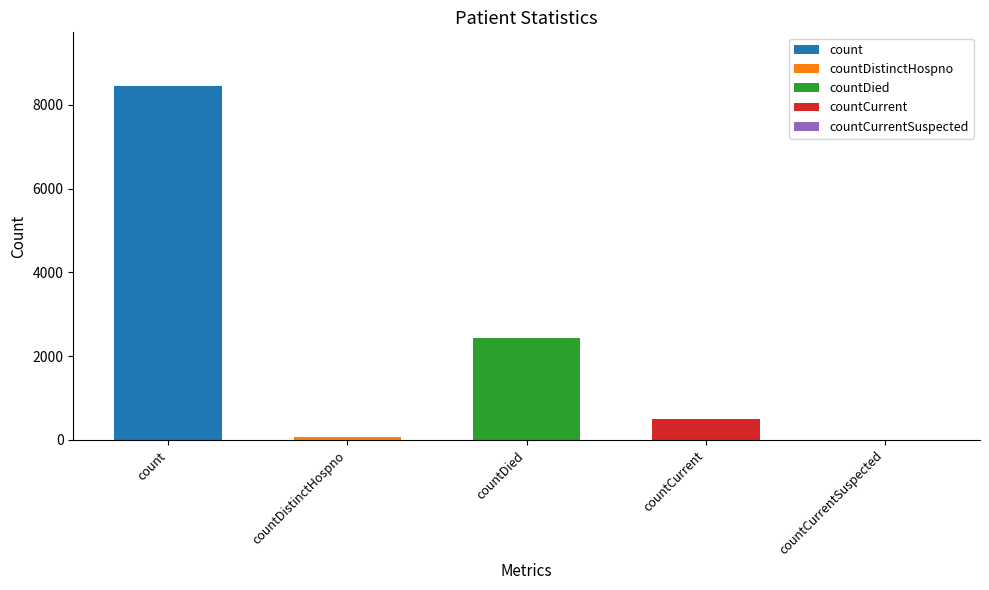

True or false: the data shows 2425 at countDied.

True